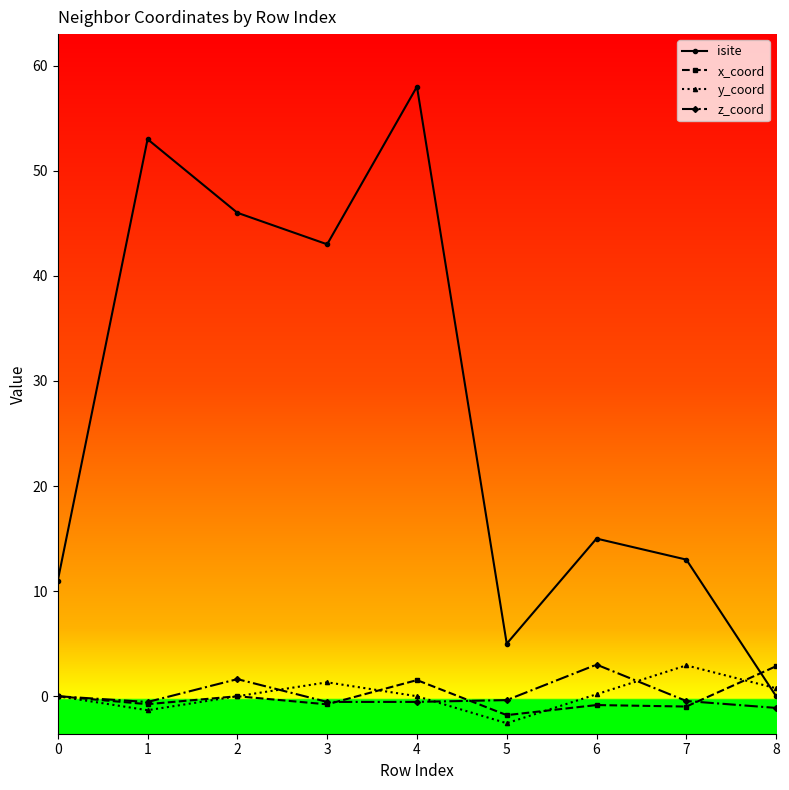

What are all the series names shown in the legend?

isite, x_coord, y_coord, z_coord